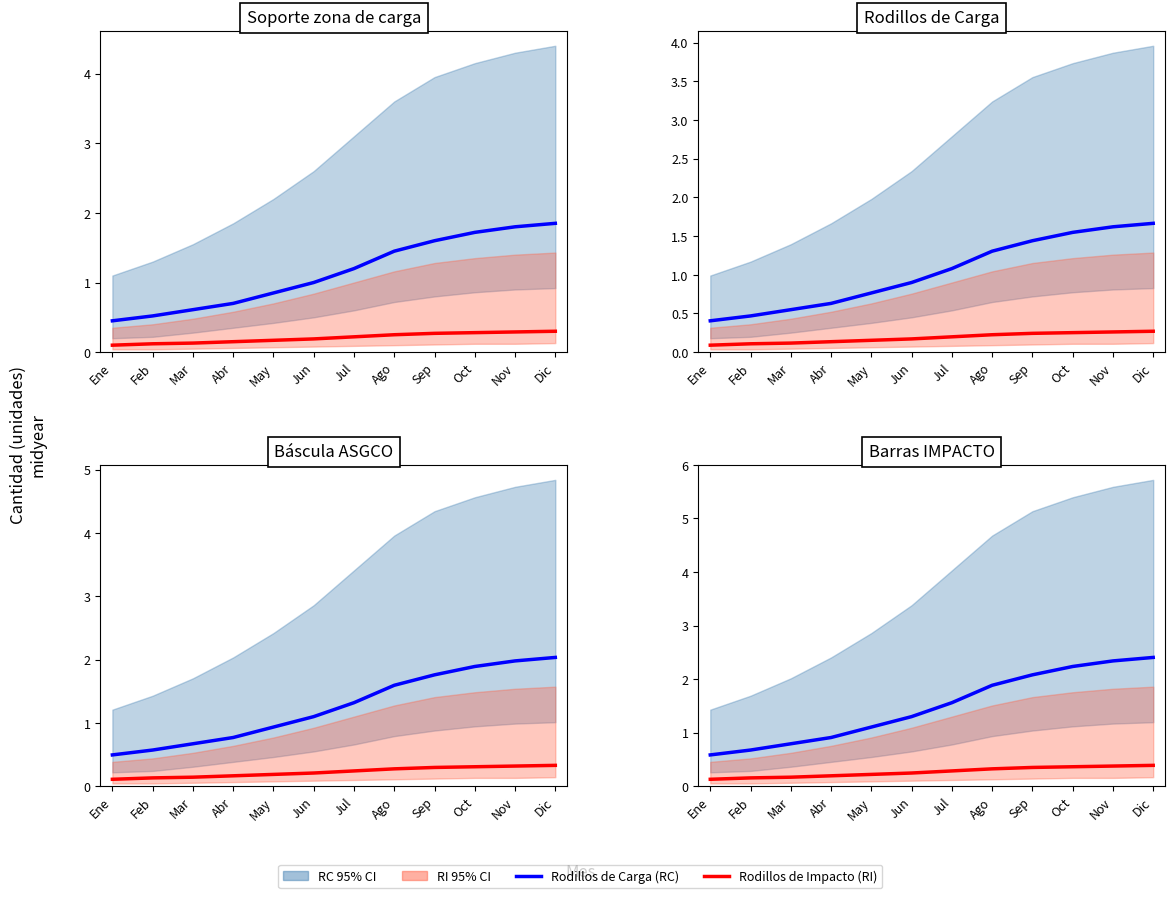

What position from the right is Jun?

7